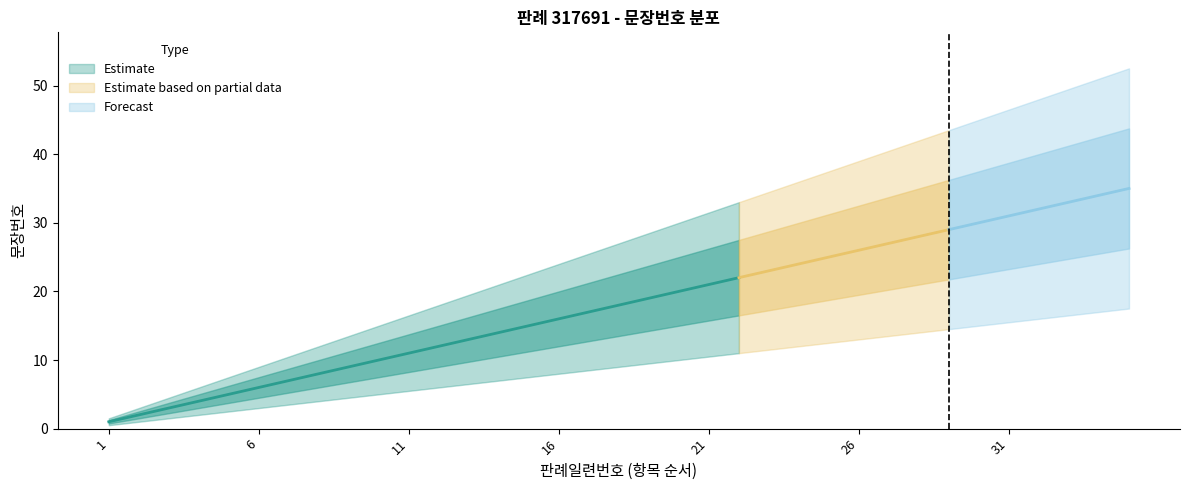

The chart shows a value of 28 at 28. True or false?

True